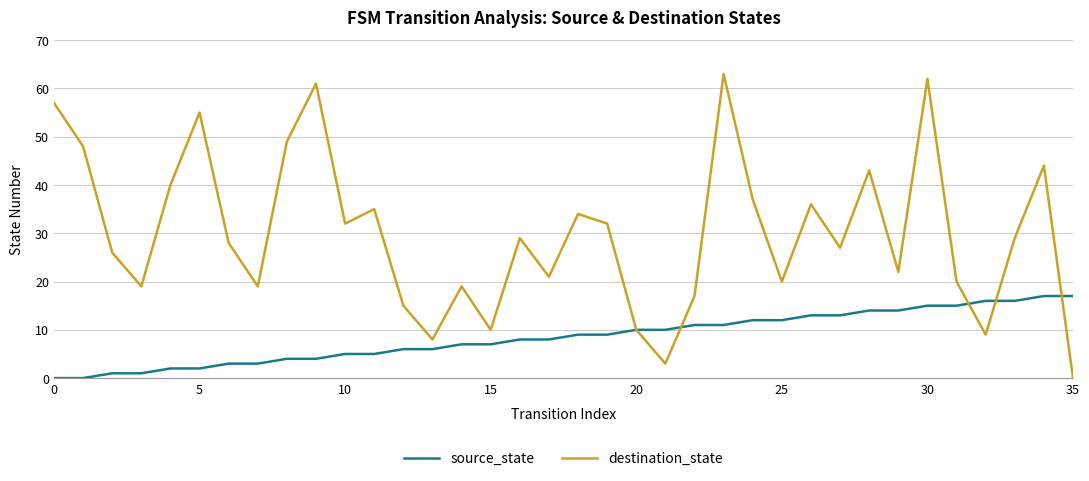

What is the maximum value for source_state?

17